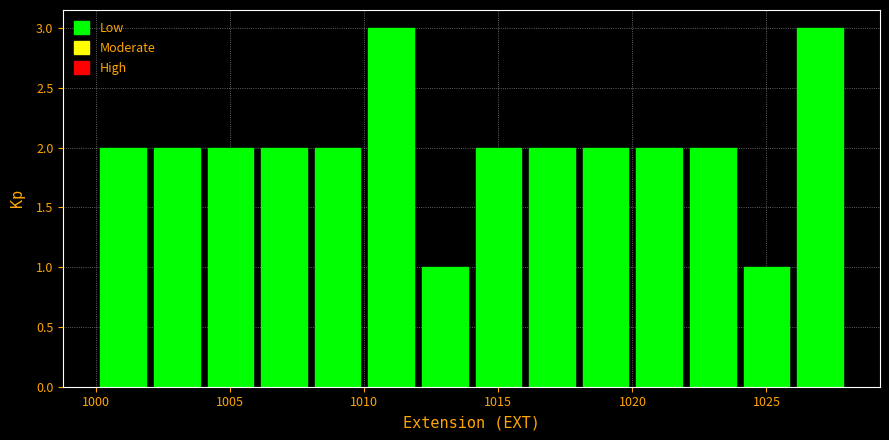

Reading left to right, transcribe this chart: for each bar, give the range it covers on the x-axis and its height. The values are not printed on the chart, so give them approximately, as read against the axis.

1000 to 1002: 2
1002 to 1004: 2
1004 to 1006: 2
1006 to 1008: 2
1008 to 1010: 2
1010 to 1012: 3
1012 to 1014: 1
1014 to 1016: 2
1016 to 1018: 2
1018 to 1020: 2
1020 to 1022: 2
1022 to 1024: 2
1024 to 1026: 1
1026 to 1028: 3